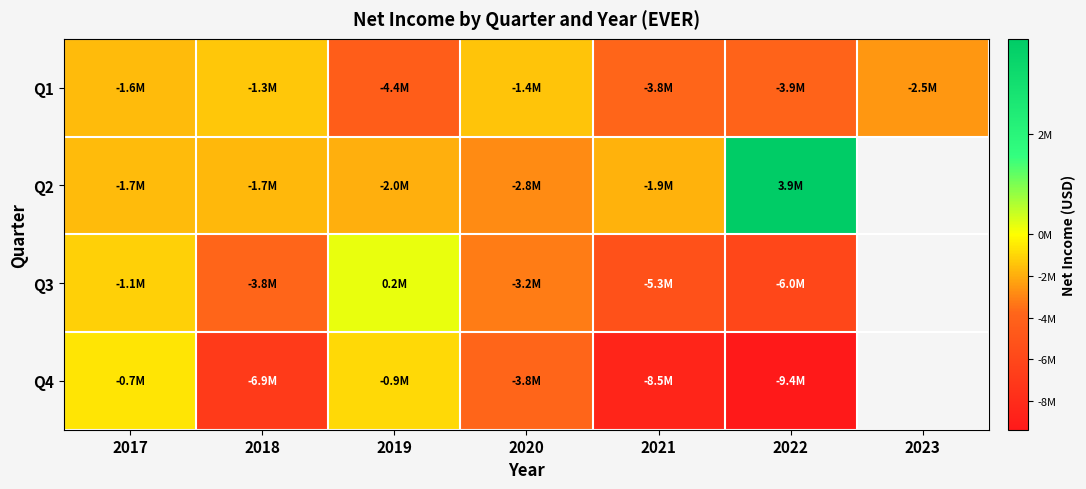

How many values in Q2 are above zero?

1